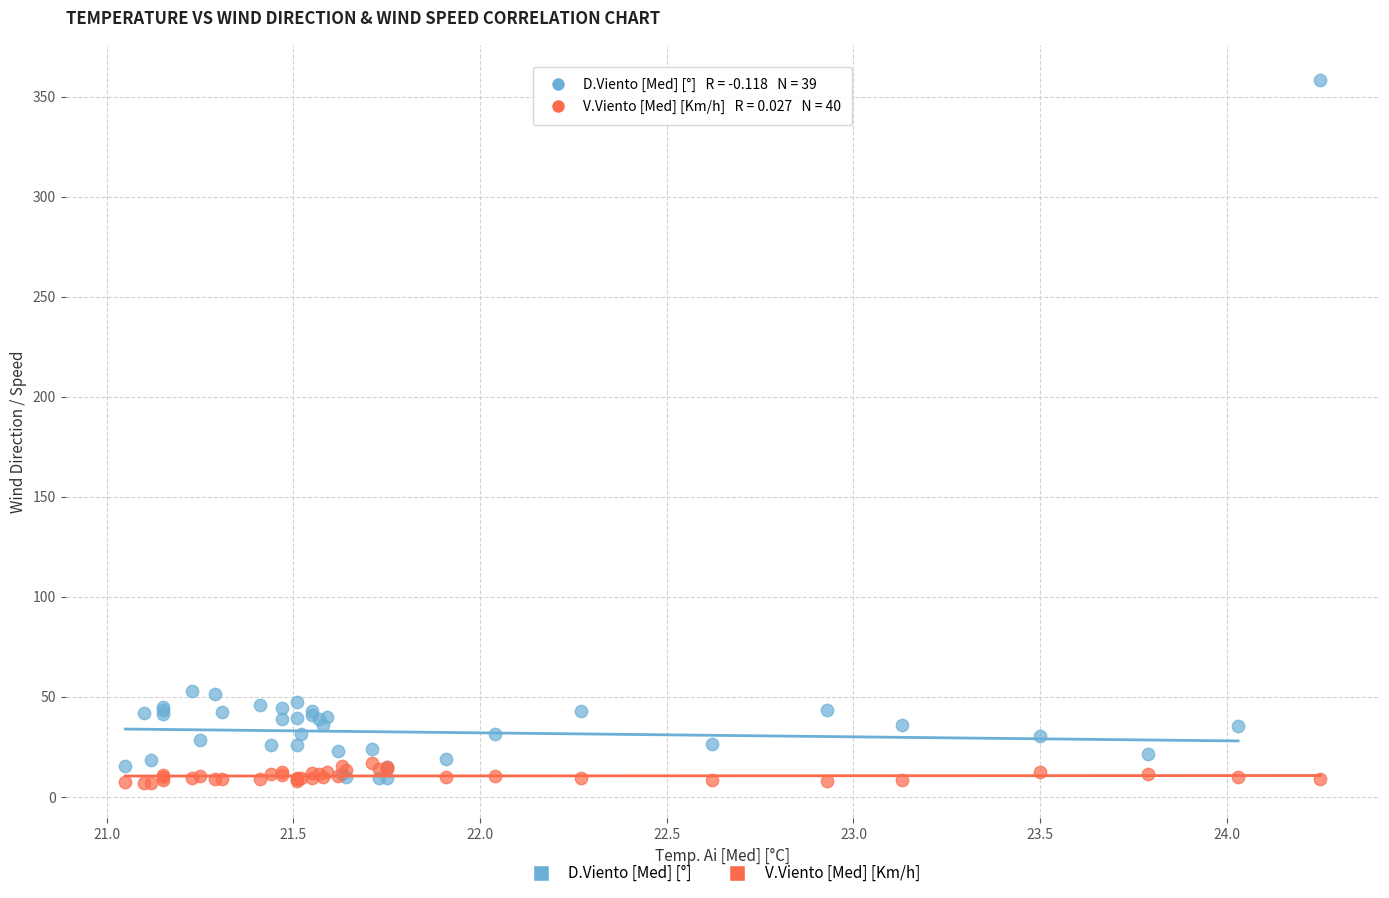

Which series reaches the maximum Y coordinate?

D.Viento [Med] [°]